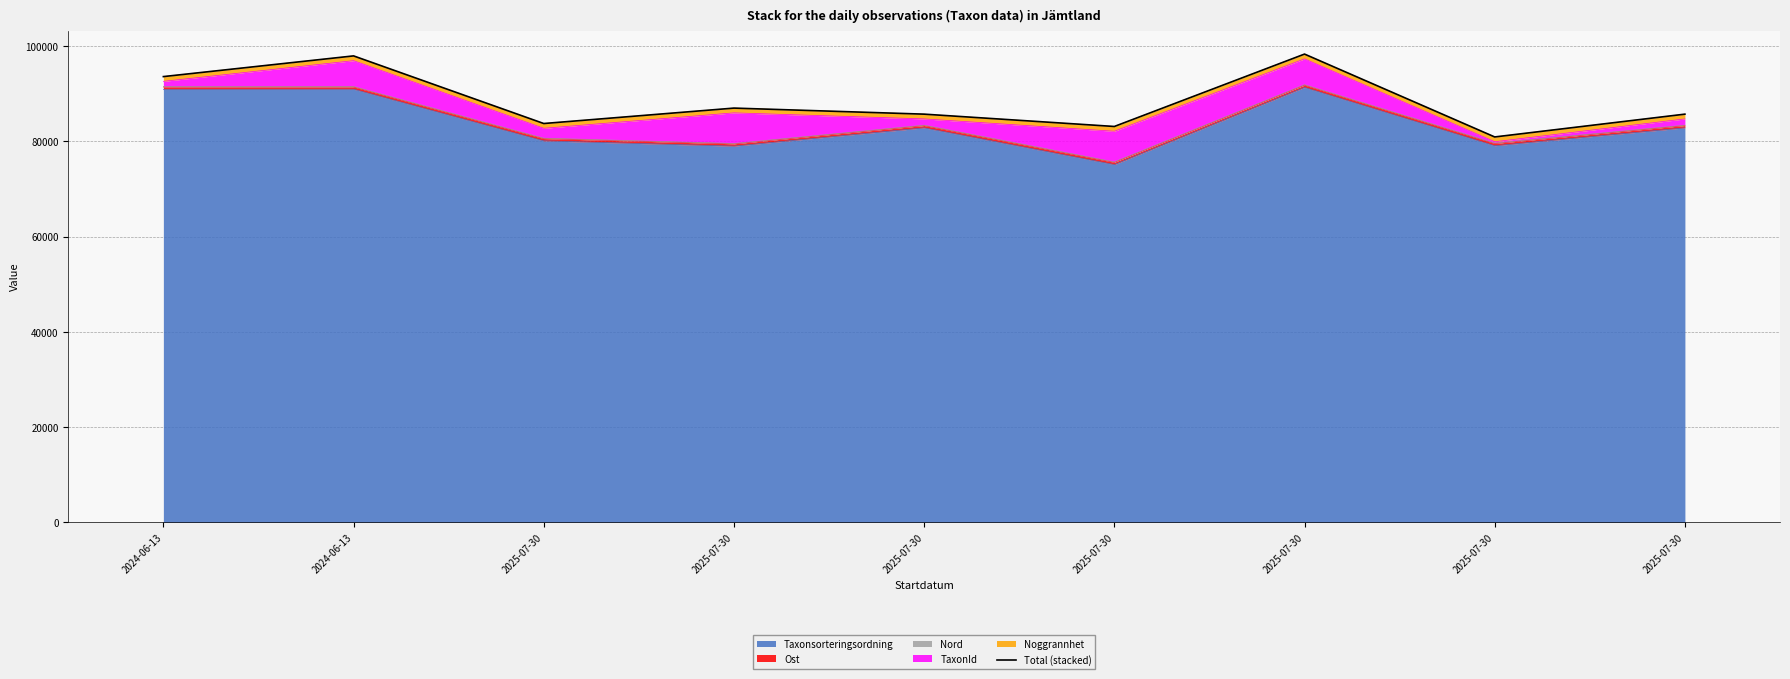

True or false: the data shows 32895.4 at 2025-07-30.

False